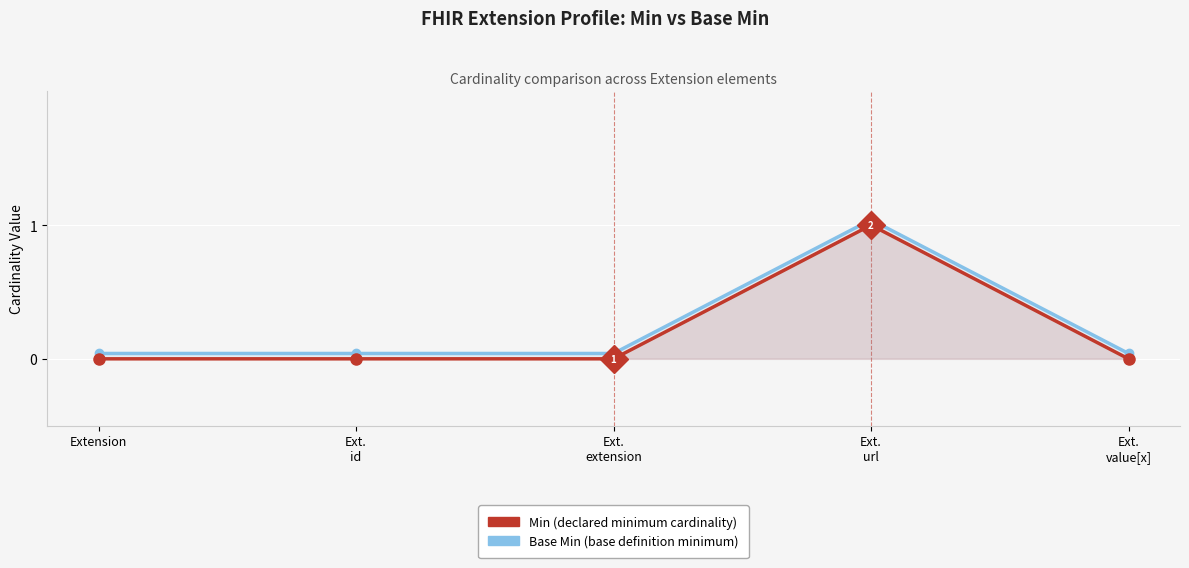

Is the value of Min at Ext.
id greater than the value of Base Min at Ext.
value[x]?

No